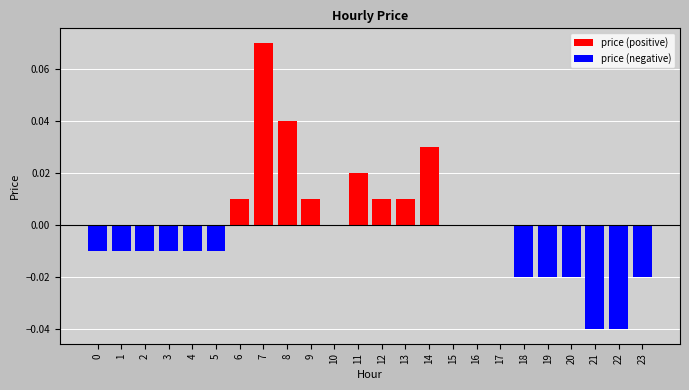

Which category has the highest value in the price (positive) series?

7